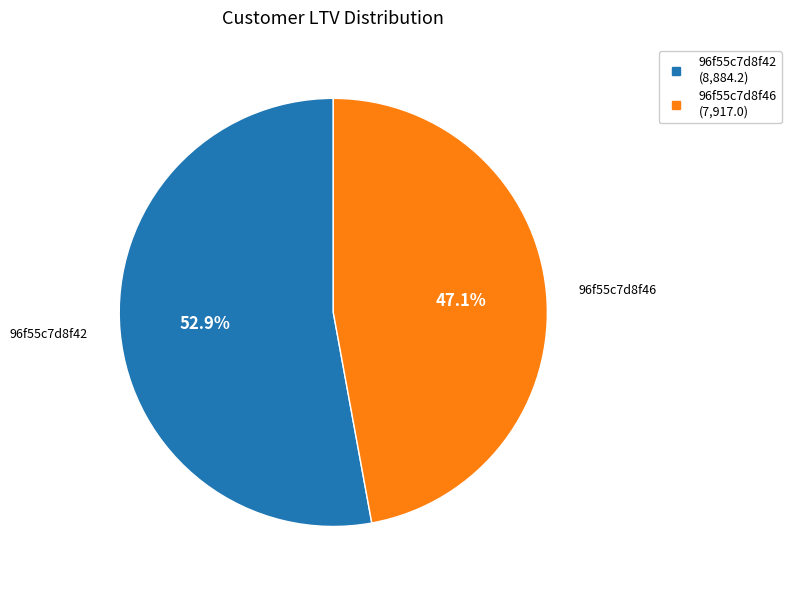

Which slice represents more than half of the pie?

96f55c7d8f42